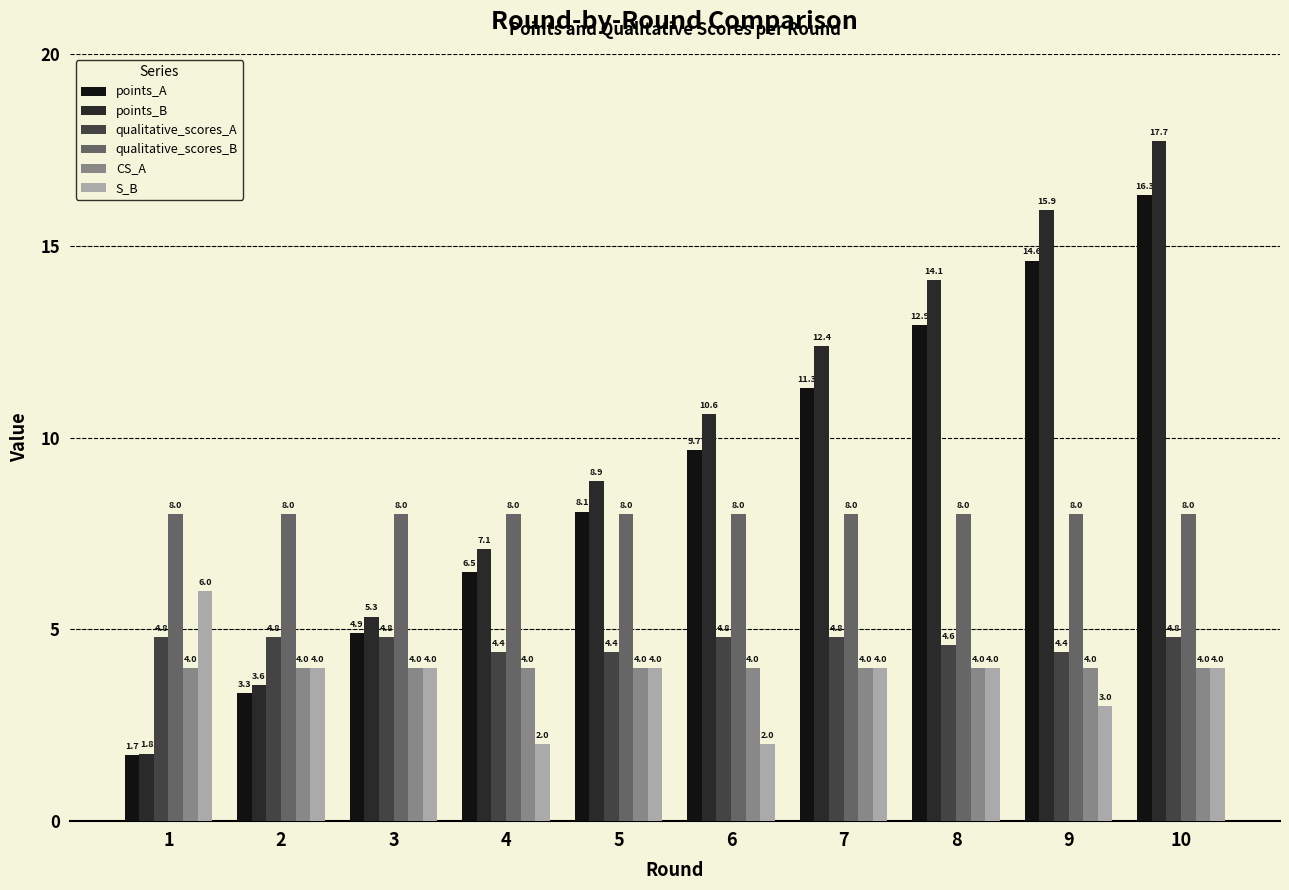

What is the sum of the points_A values at 3 and 5?

13.0